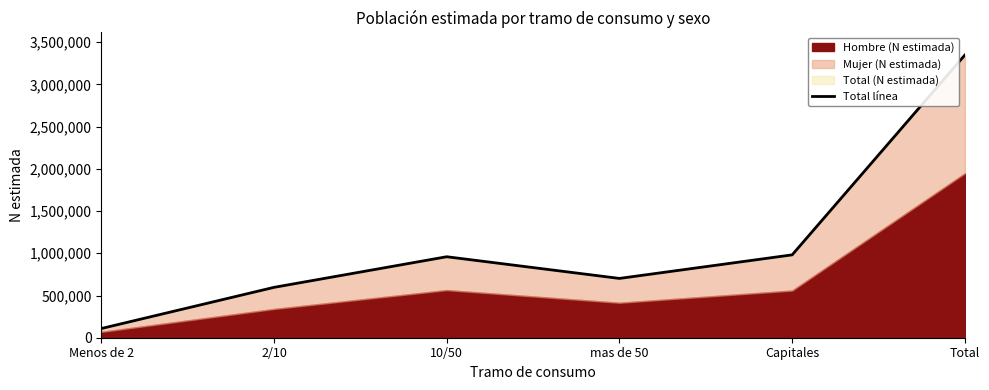

How many interior local valleys (lower than both neighbors) does the data have?

1